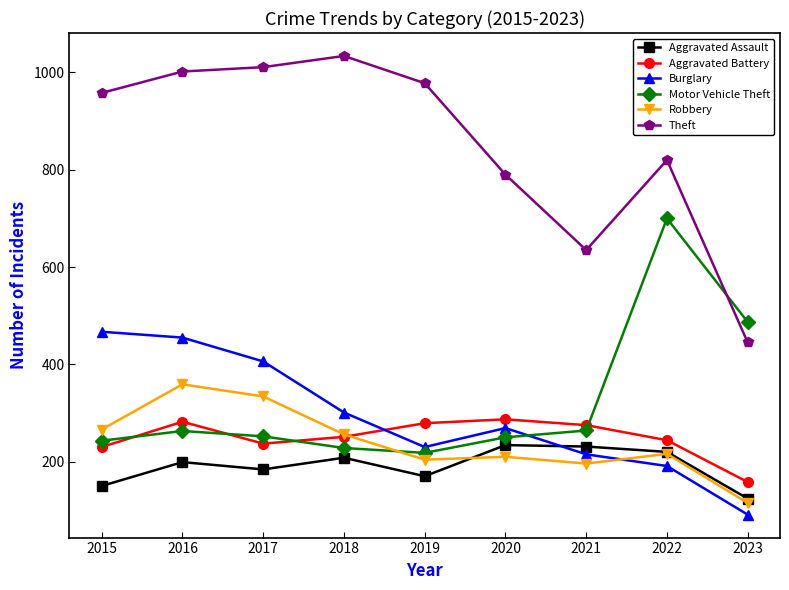

True or false: Aggravated Assault and Aggravated Battery intersect in this chart.

False